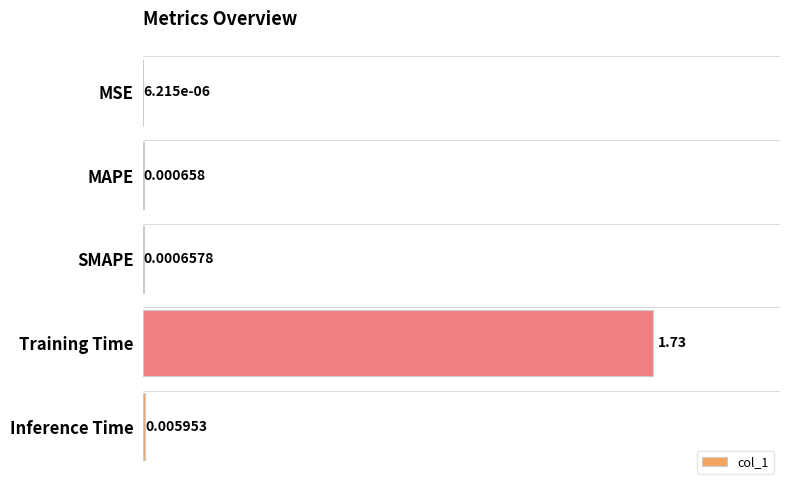

Are the bars grouped side by side (vs. stacked)?

No